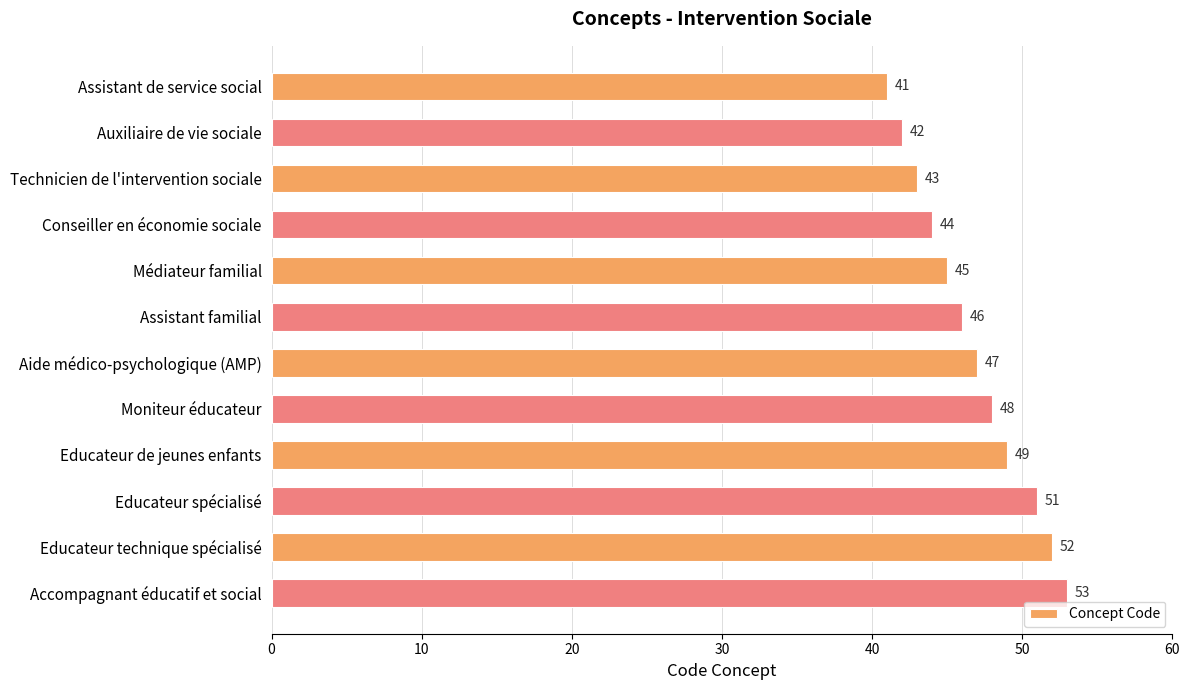

Count the number of data series in this chart.

1